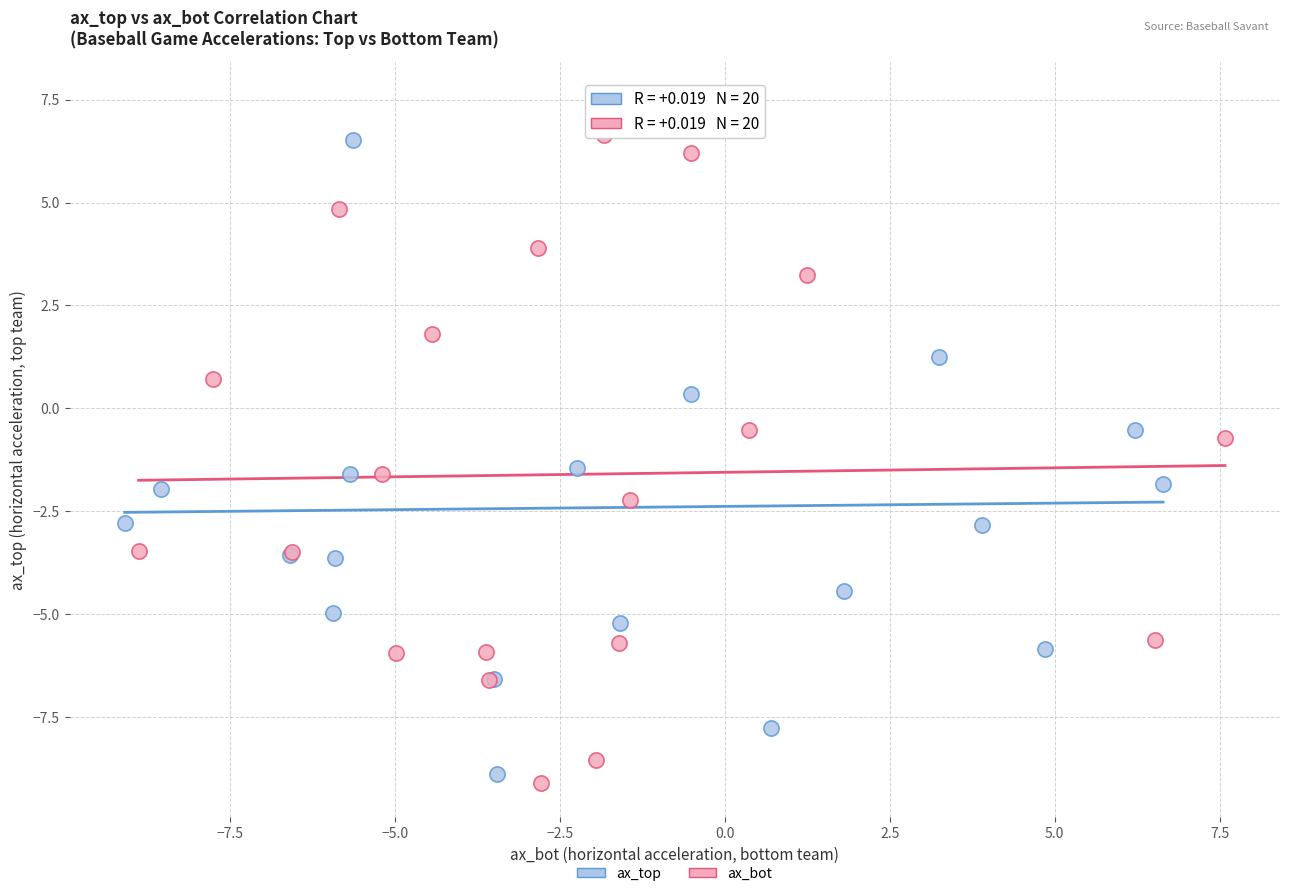

Which series reaches the minimum Y coordinate?

ax_bot